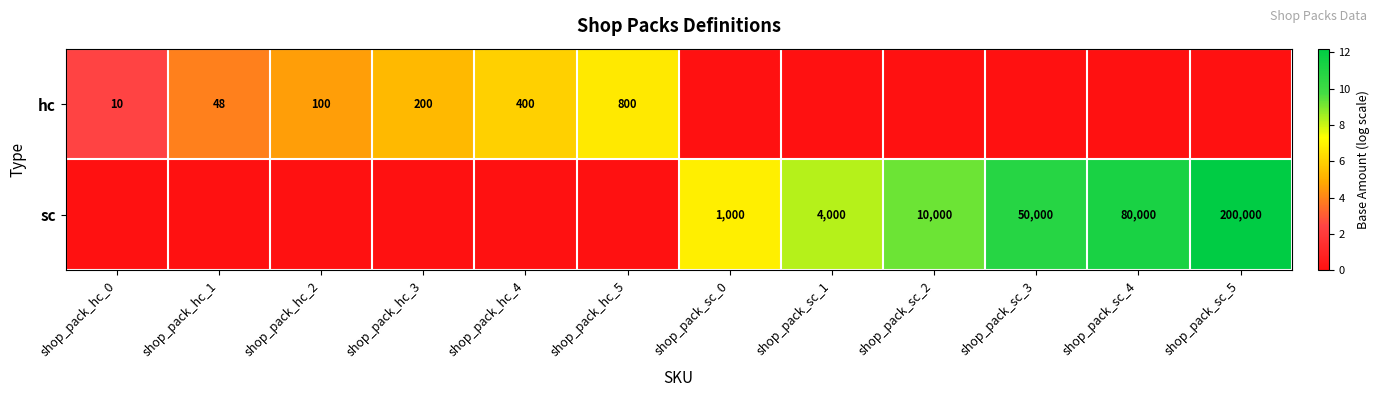

The hc series shows 359 at shop_pack_hc_3. True or false?

False